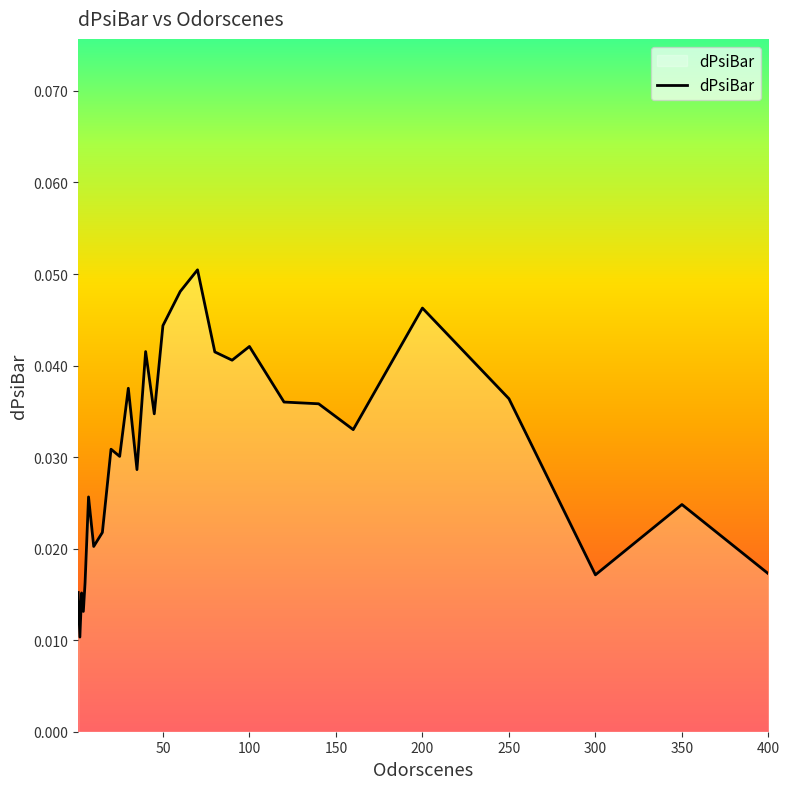

List the labels in order of value, largest first.

70, 60, 200, 50, 100, 40, 80, 90, 30, 250, 120, 140, 45, 160, 20, 25, 35, 7, 350, 15, 10, 400, 300, 5, 1, 3, 4, 2